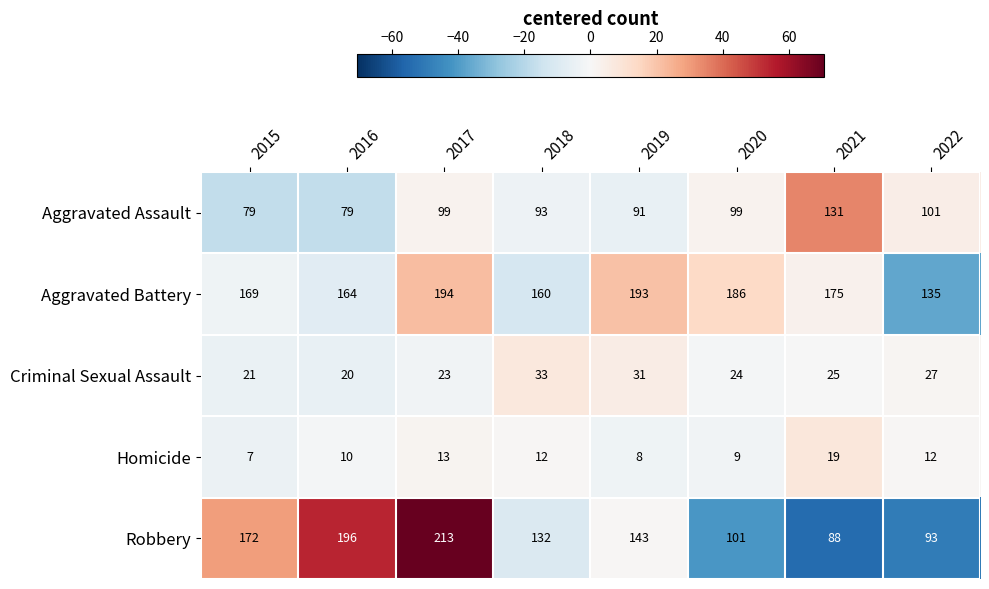

At which label is Aggravated Battery closest to 164?

2016